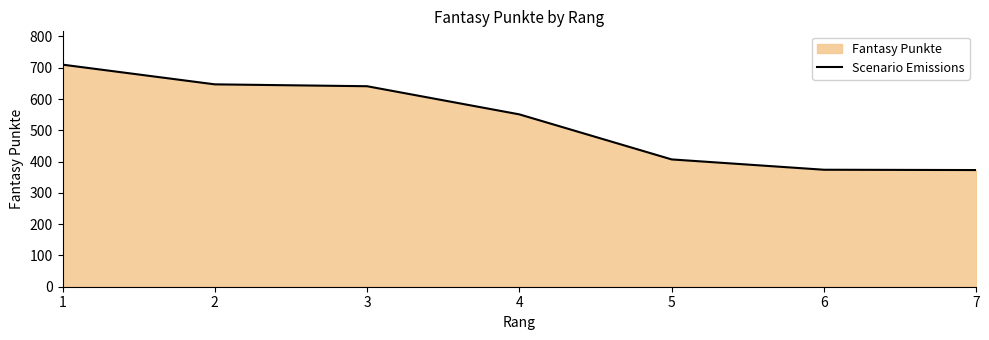

How many values exceed 551?

3